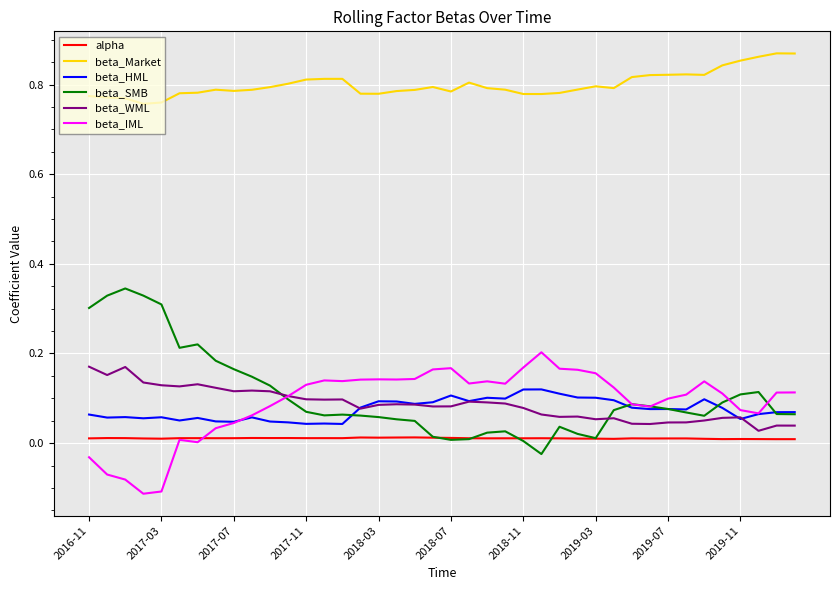

True or false: beta_HML and alpha intersect in this chart.

False